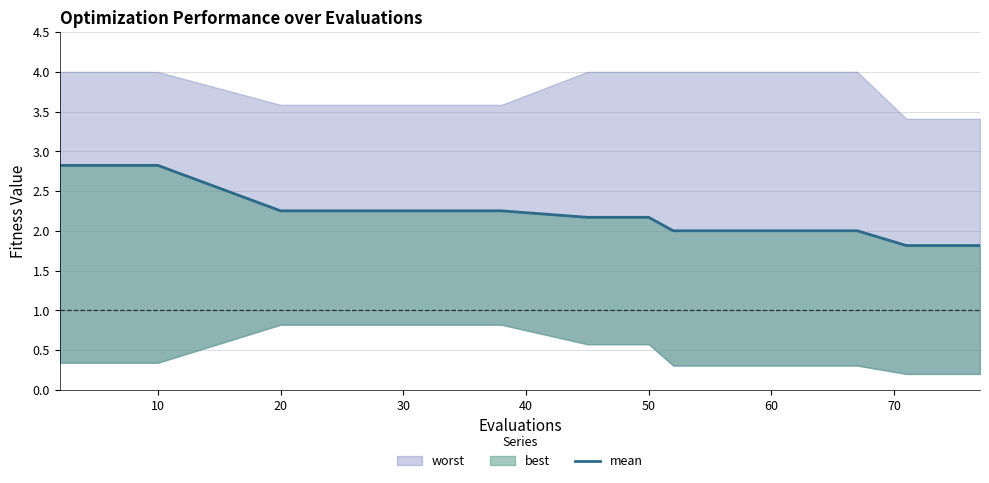

Reading left to right, extract all data points from this chart.

2.8	2.8	2.8	2.8	2.8	2.3	2.3	2.3	2.3	2.2	2.2	2.0	2.0	2.0	2.0	2.0	1.8	1.8	1.8	1.8